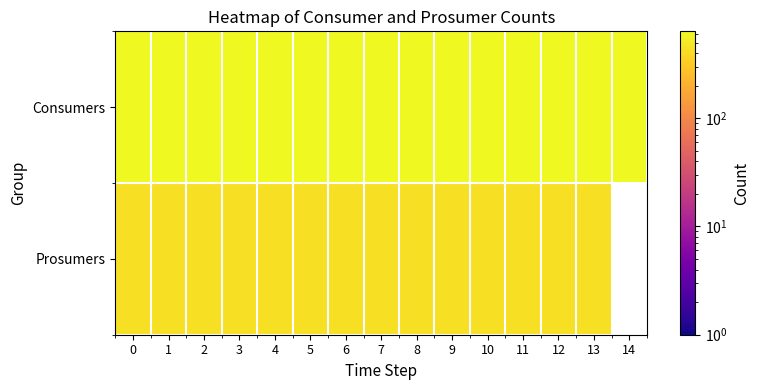

List the labels in order of row_0 value, smallest first.

0, 1, 2, 3, 4, 5, 6, 7, 8, 9, 10, 11, 12, 13, 14